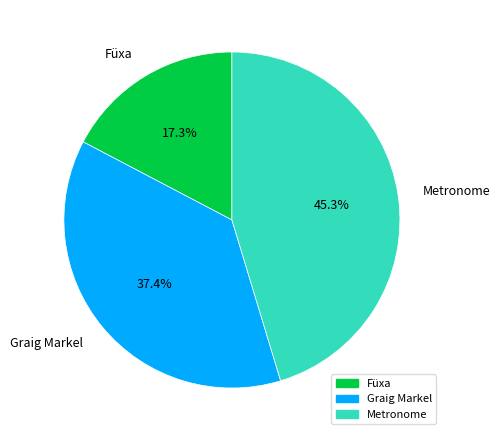

To the nearest percent, what is the difference between the Graig Markel and Füxa slice percentages?

20%